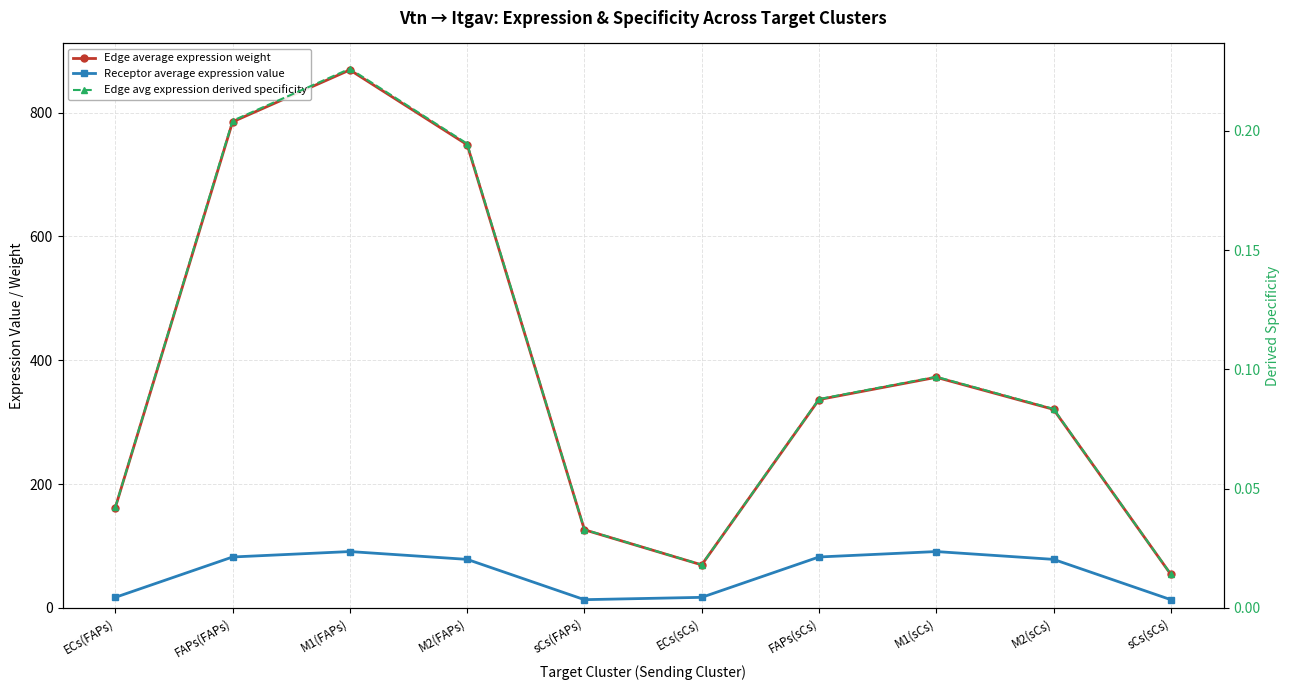

True or false: Edge avg expression derived specificity and Edge average expression weight intersect in this chart.

False